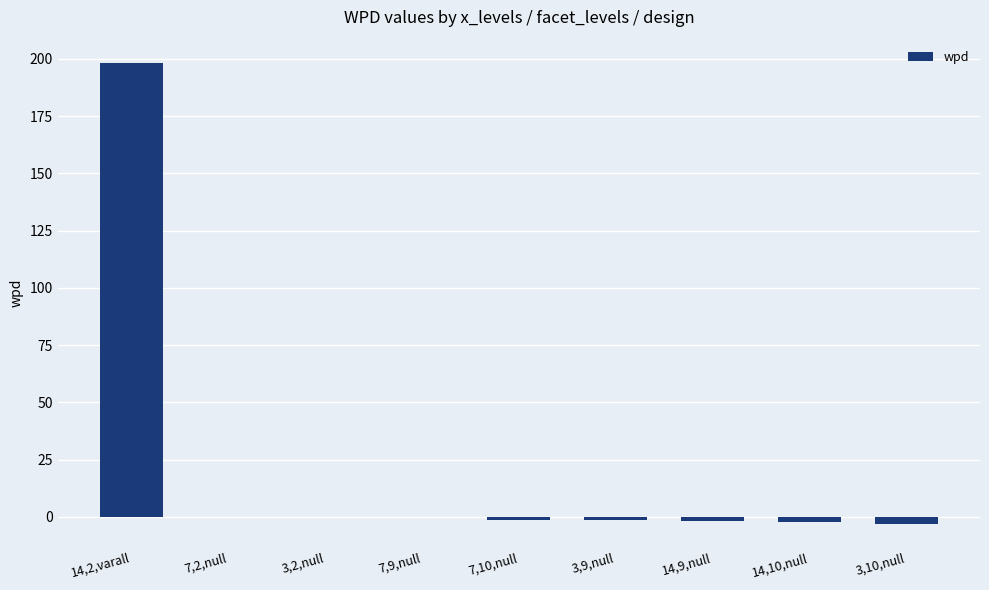

True or false: the data shows -0.2 at 7,9,null.

True